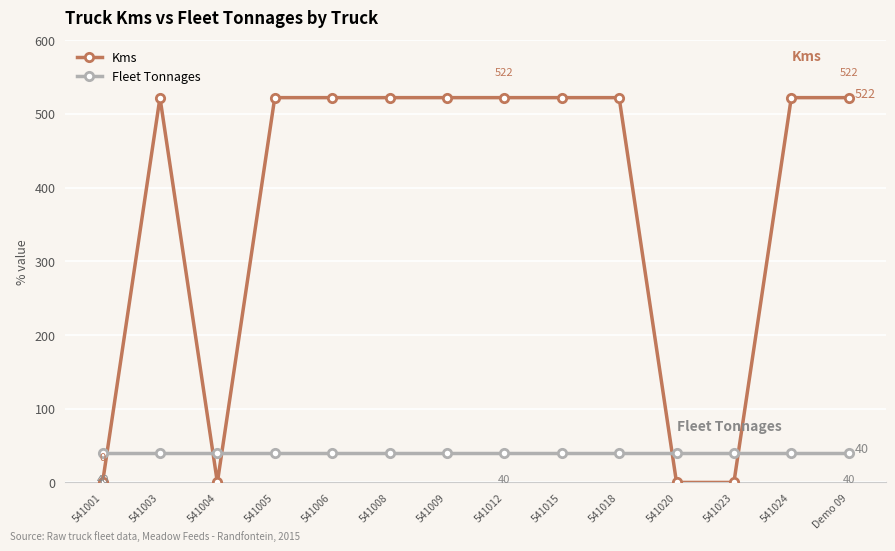

Which series has the largest total across all categories?

Kms